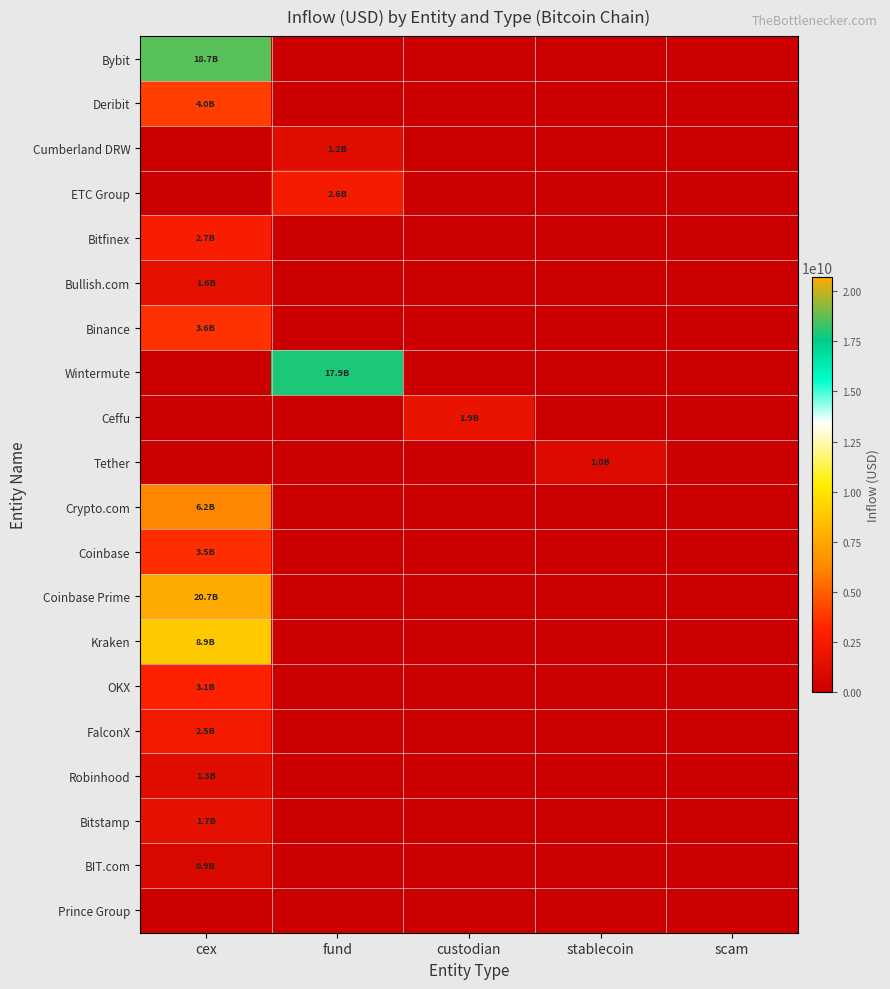

Which label corresponds to the largest value in the chart?

cex